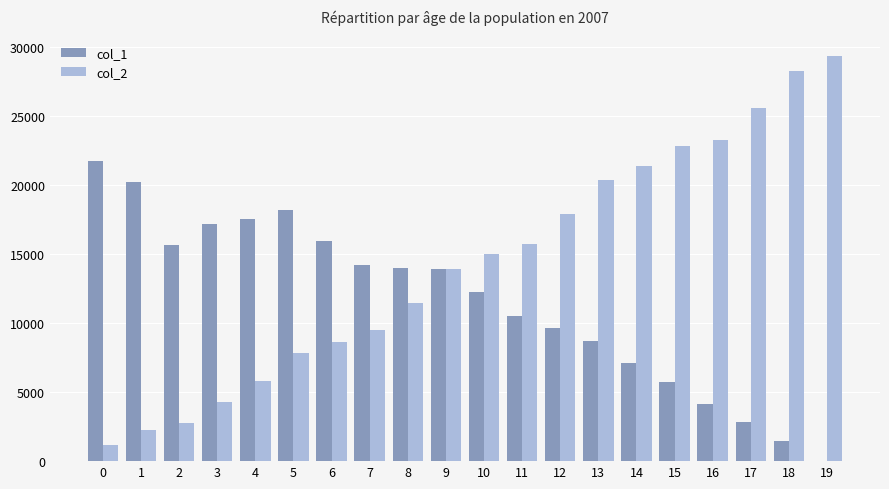

How many values in col_1 are above zero?

19